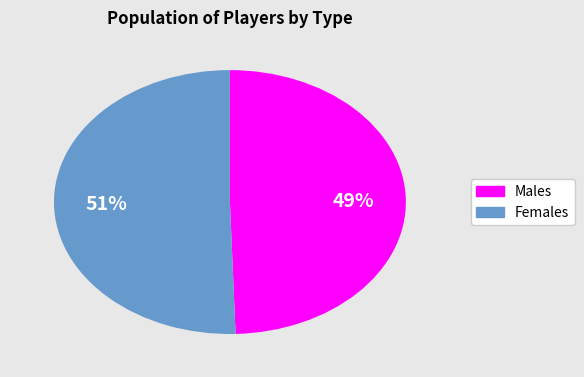

Is there a majority slice in this chart?

Yes